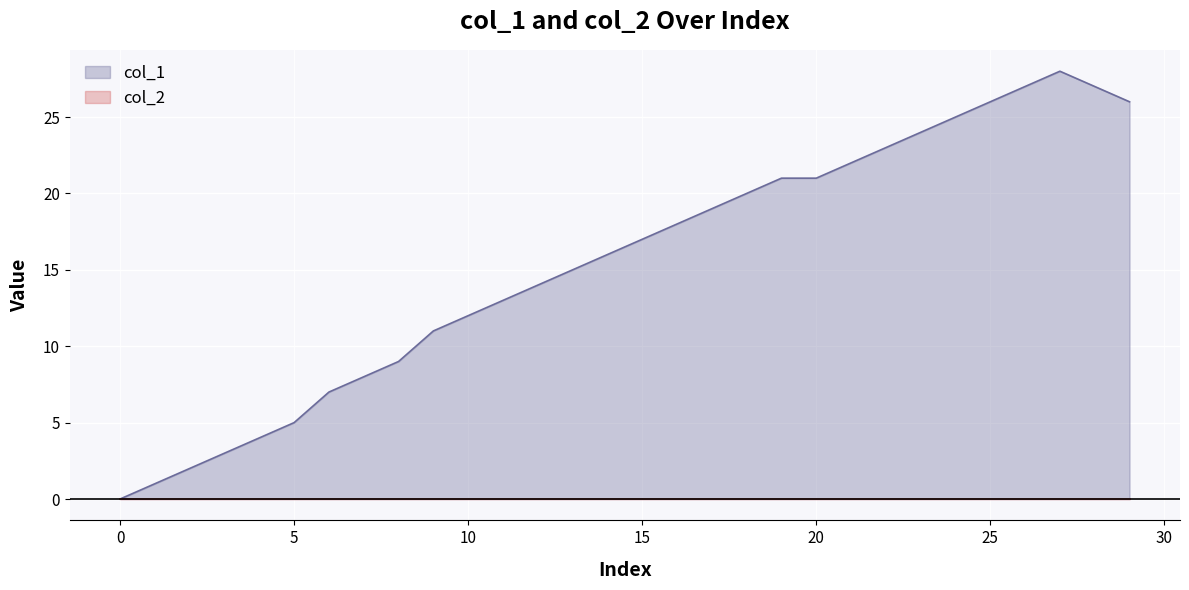

What is the difference between the maximum and second lowest values?

27